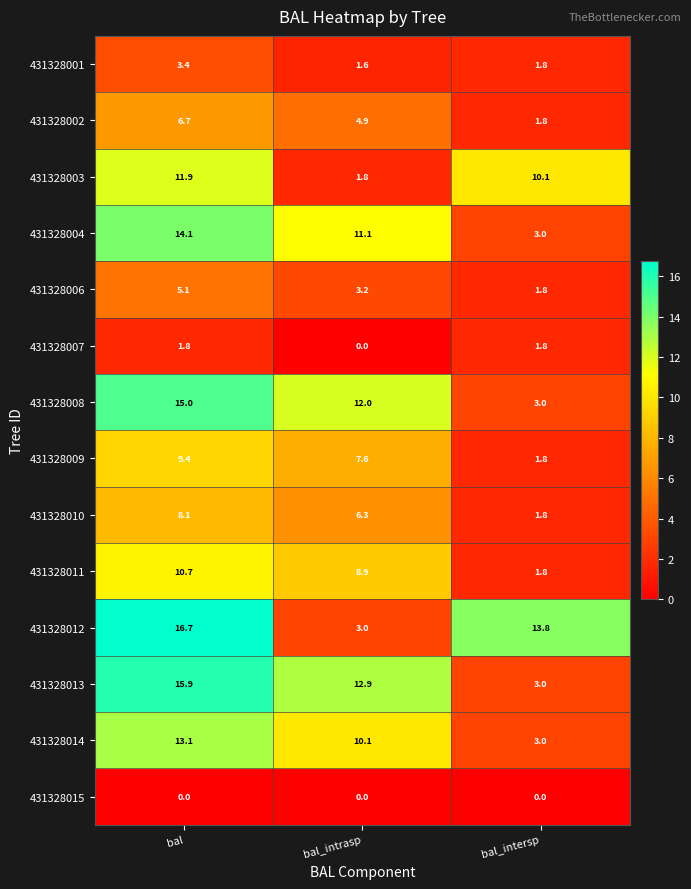

List the series in order of their peak value, lowest first.

431328015, 431328007, 431328001, 431328006, 431328002, 431328010, 431328009, 431328011, 431328003, 431328014, 431328004, 431328008, 431328013, 431328012